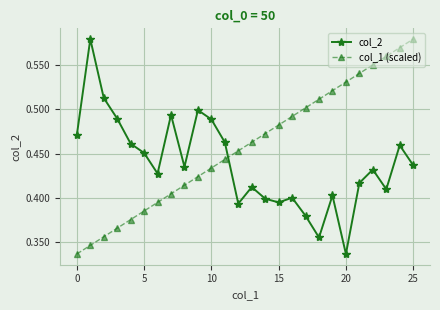

True or false: col_1 (scaled) has more than 0 points higher than both neighbors.

False